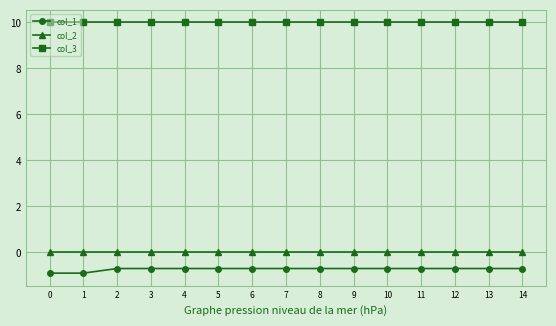

True or false: col_2 and col_3 intersect in this chart.

False